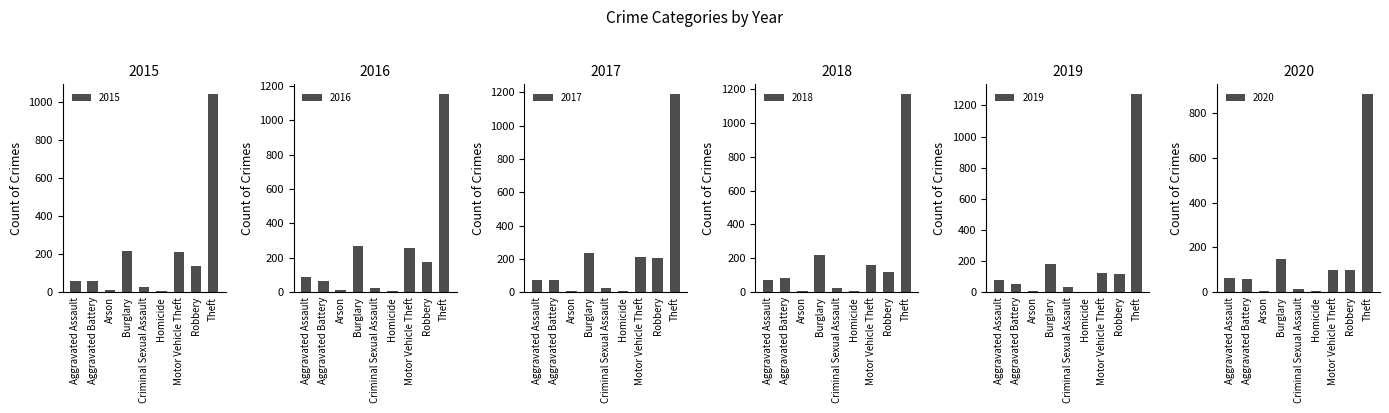

What is the average value of the 2018 series?

207